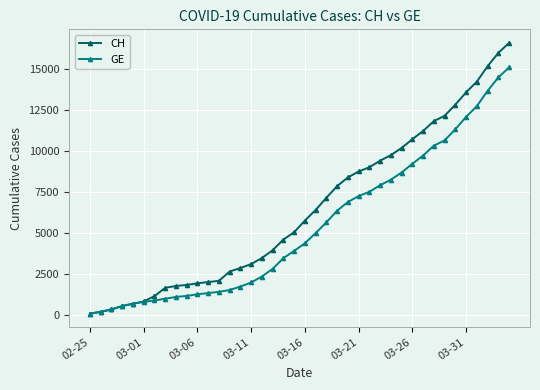

Which series has the largest range (max minus min)?

CH